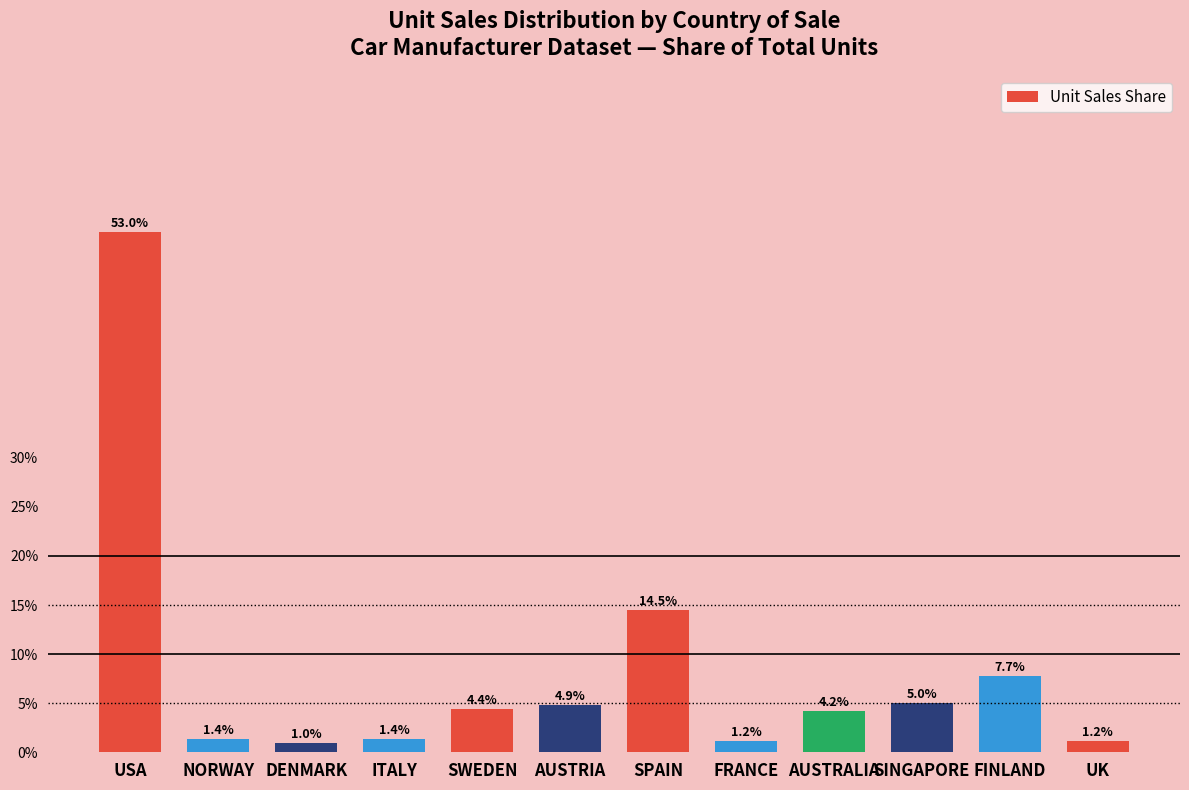

Which category has the highest value across all series?

USA